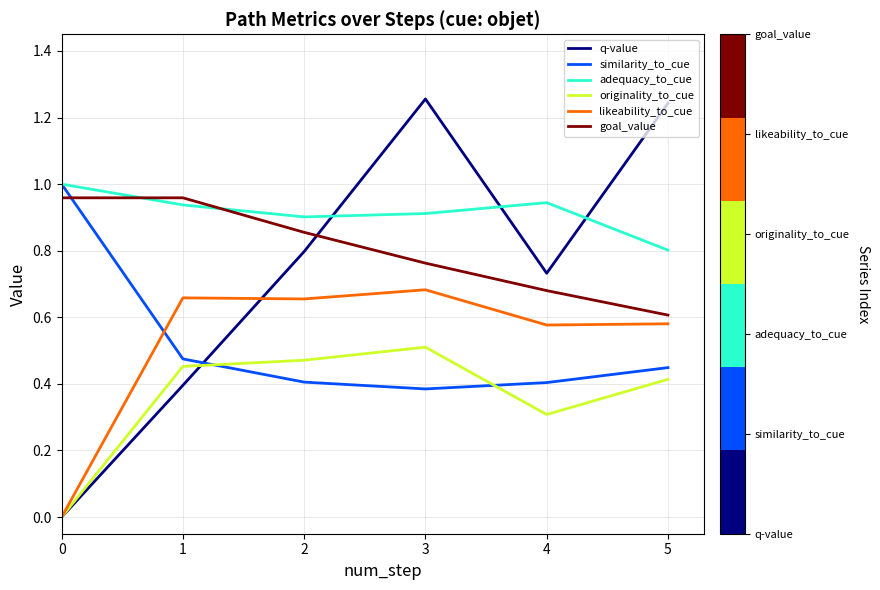

At which category is the sum across all series the highest?

3